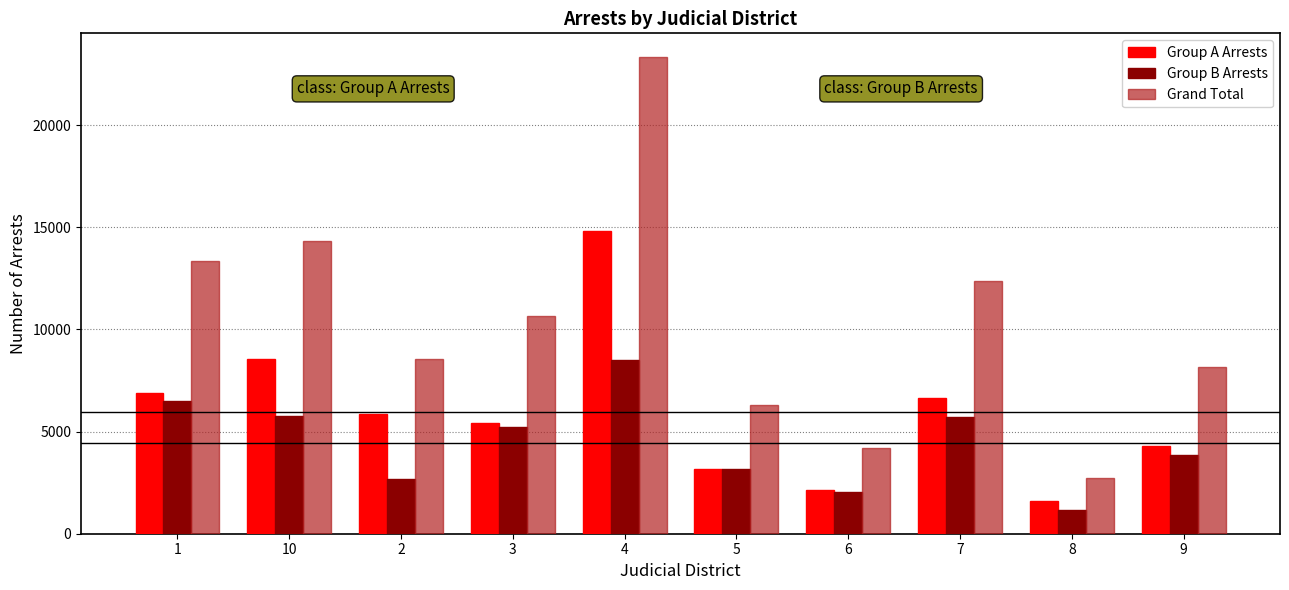

What is the average value of the Group A Arrests series?

5936